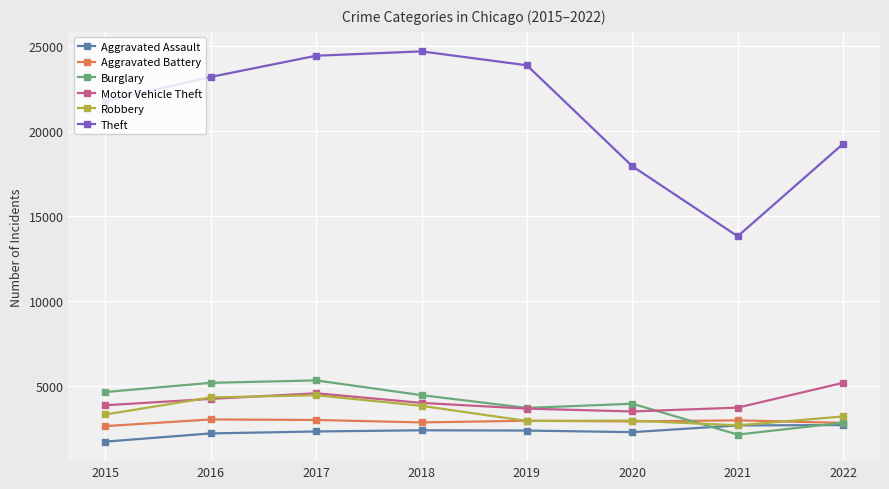

At which category does Theft reach its first local valley?

2021